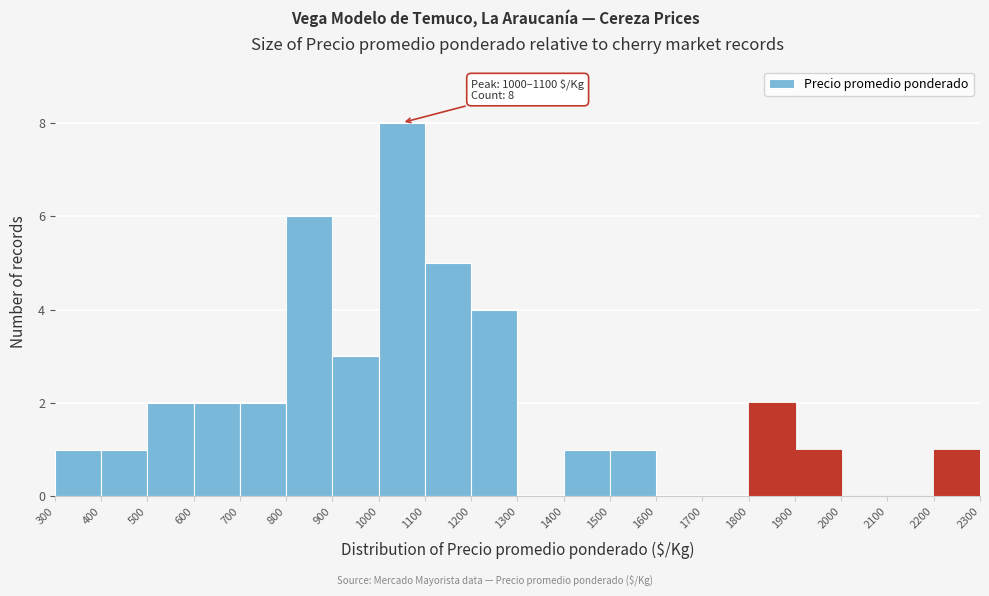

Over which range of the x-axis is the bar tallest?

1000 to 1100